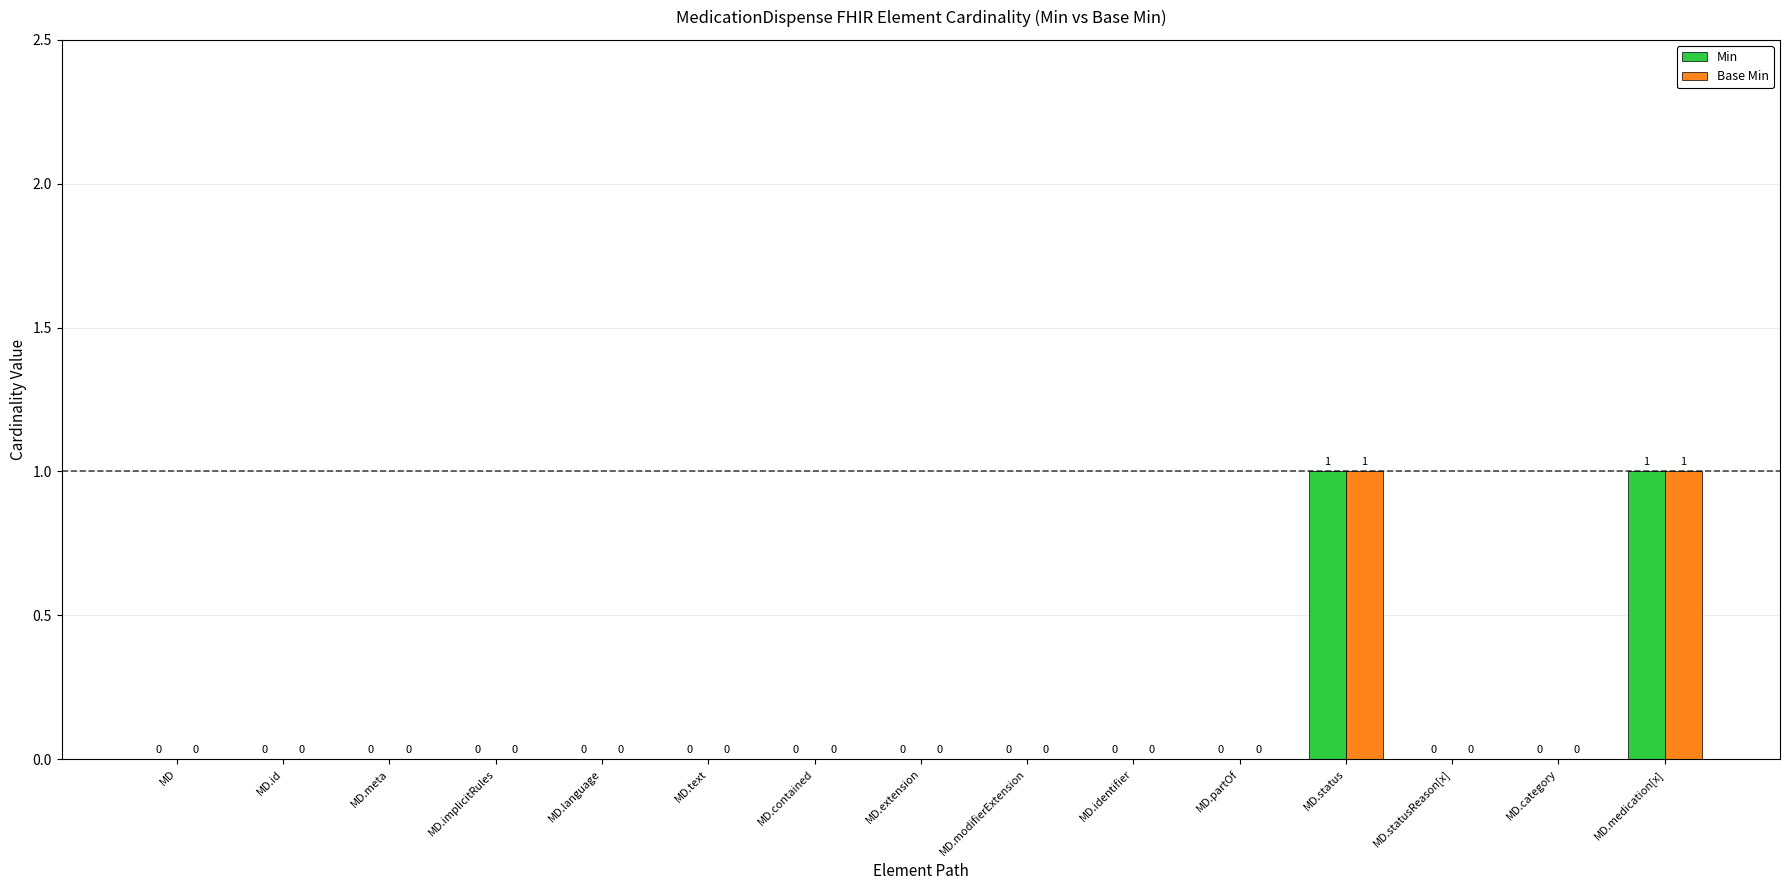

What is the maximum value for Min?

1